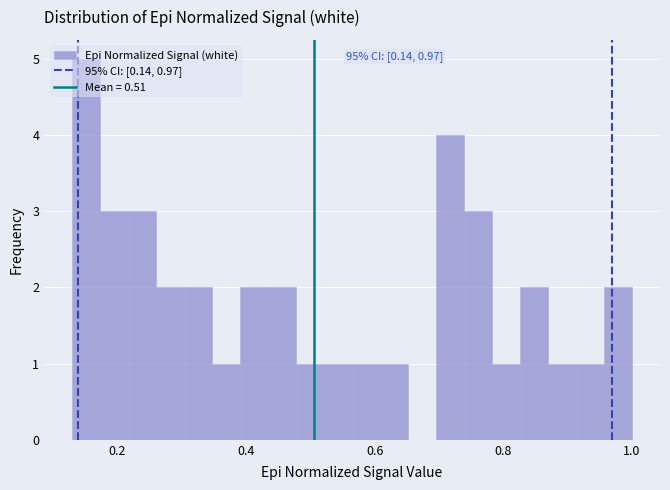

Around what value on the x-axis is the tallest bar? Give the approximate position of its centre, as read against the axis.

0.16